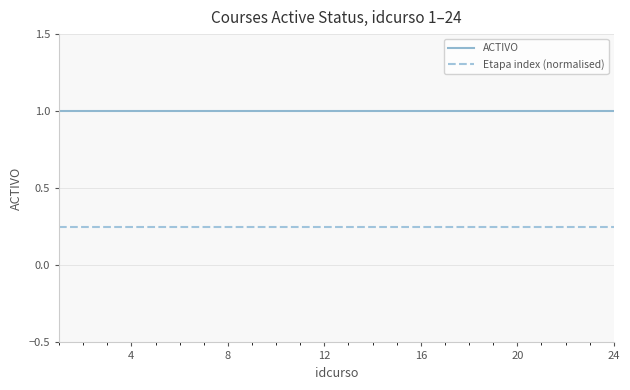

Rank the series by their maximum value, from lowest to highest.

Etapa index (normalised), ACTIVO